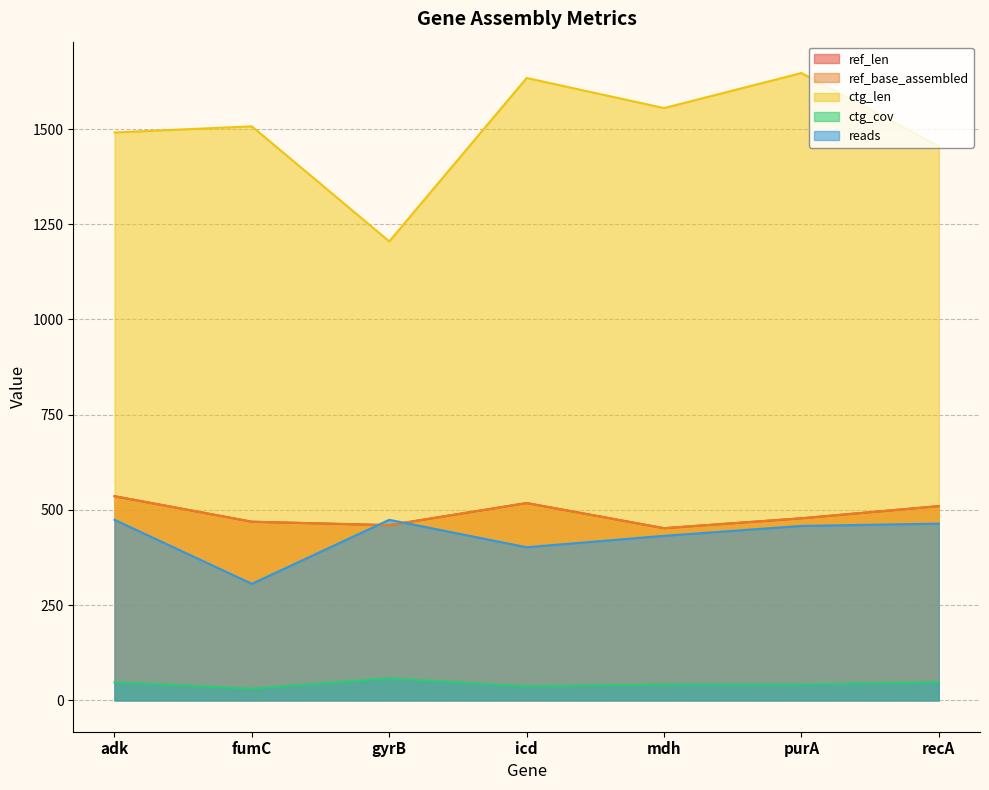

What is the maximum value shown in the chart?

1647.0